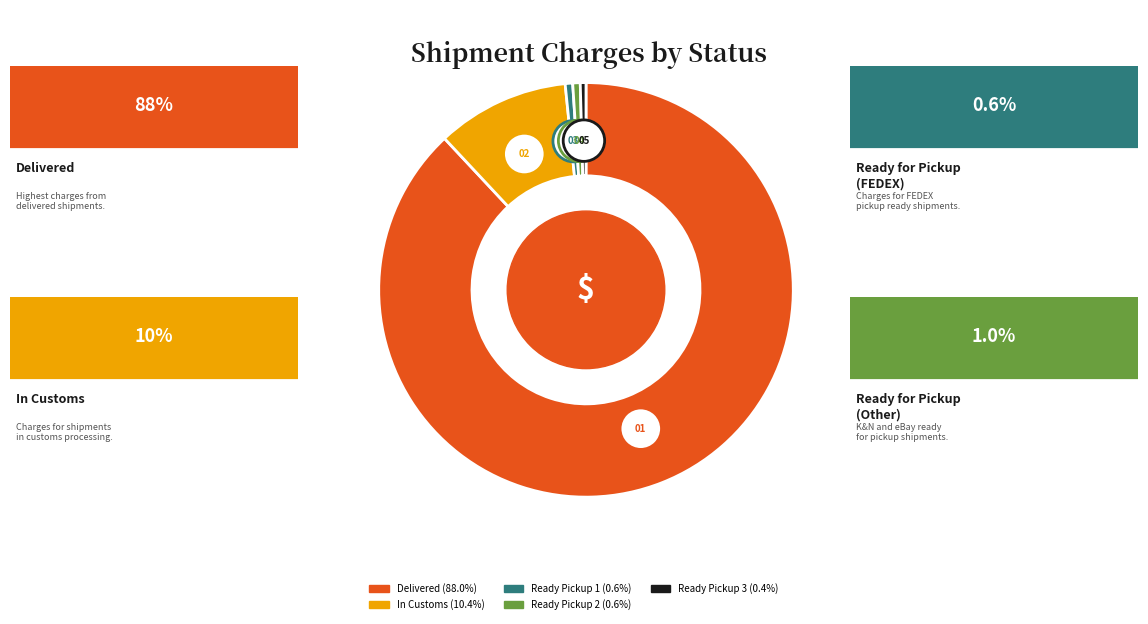

How many slices are in this pie chart?

5